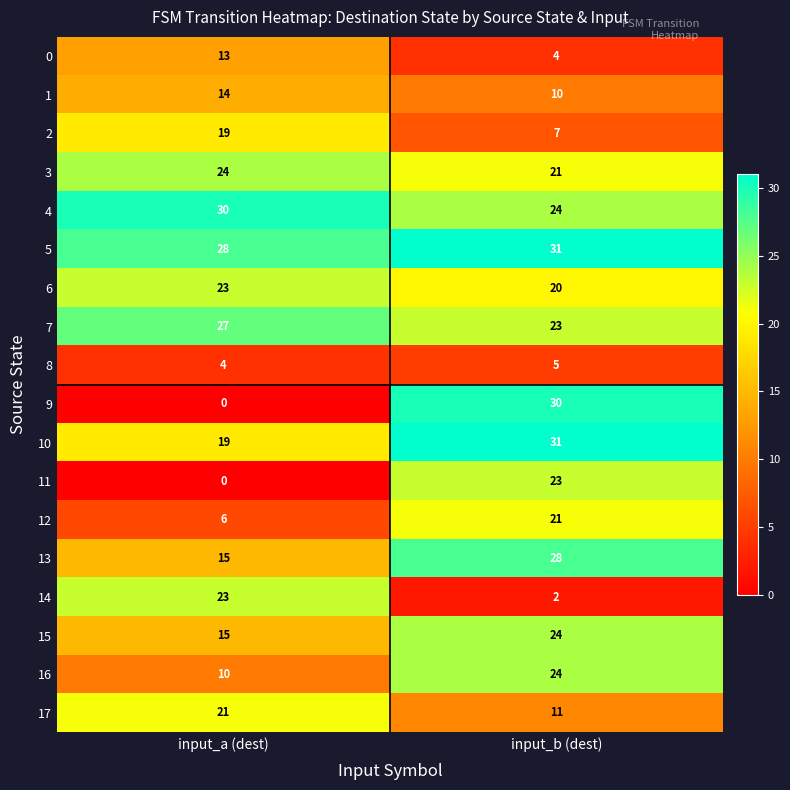

What is the sum of all 0 values?

17